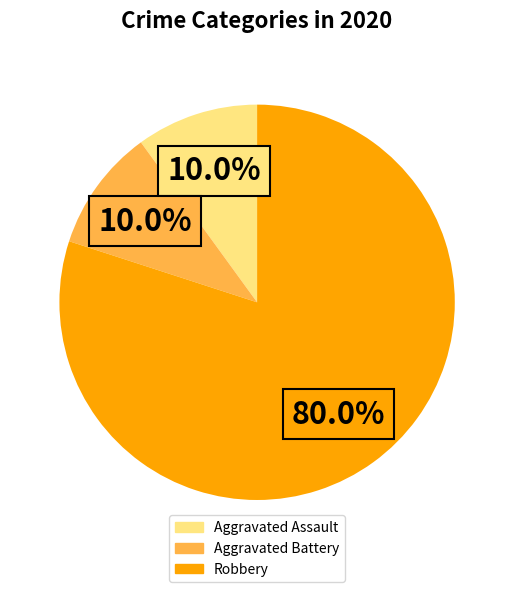

To the nearest percent, what is the average slice percentage?

33%